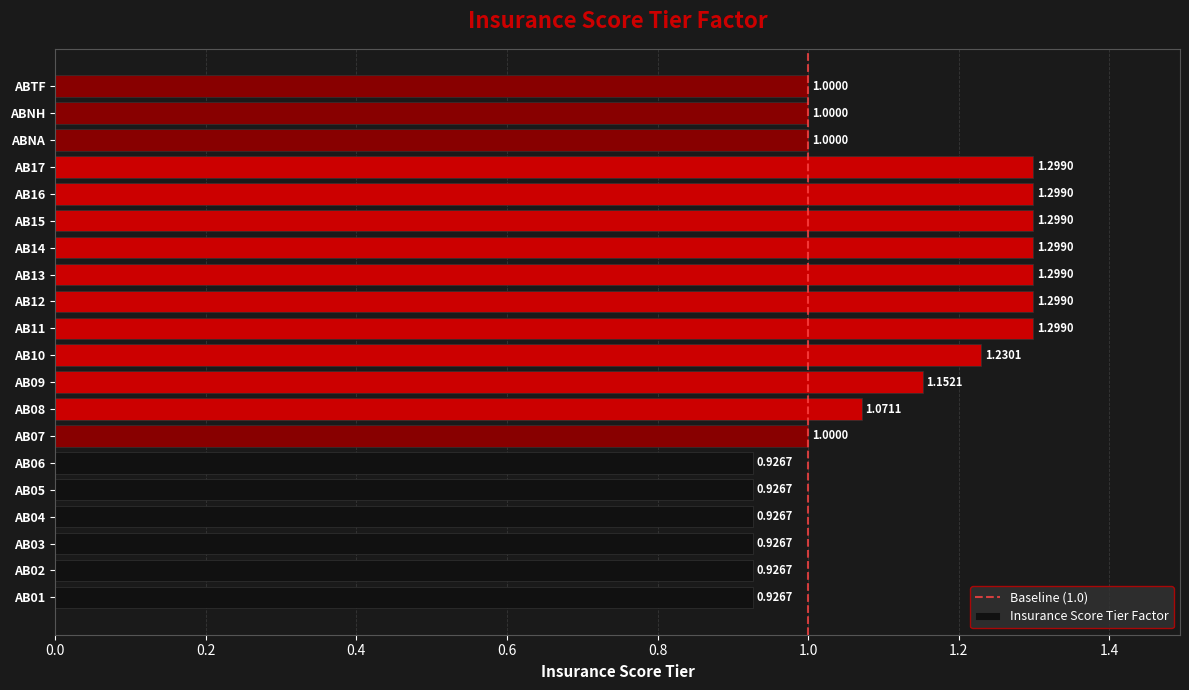

Between AB09 and AB10, which is larger?

AB10